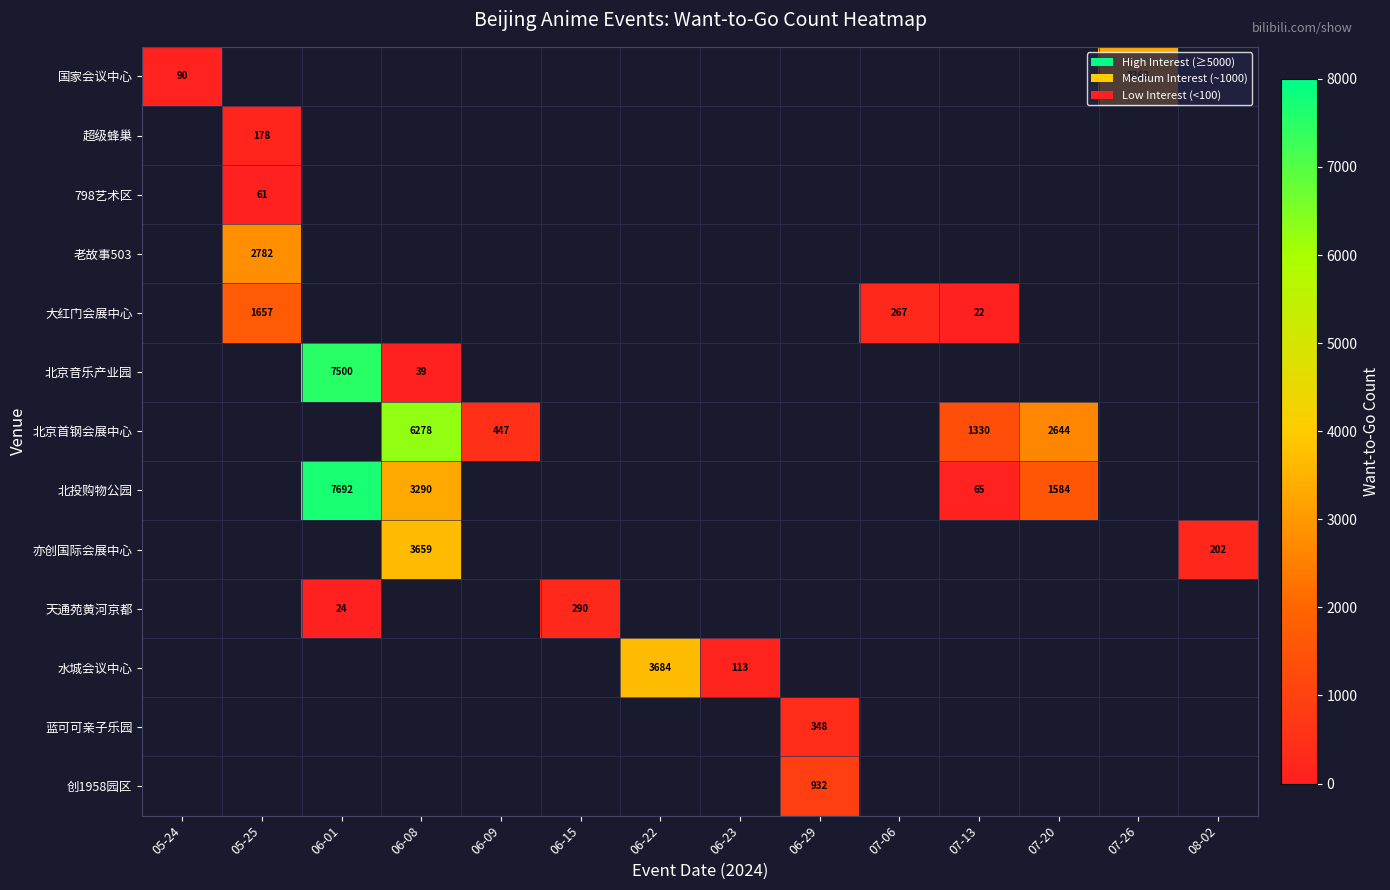

At which category is the sum across all series the highest?

06-01